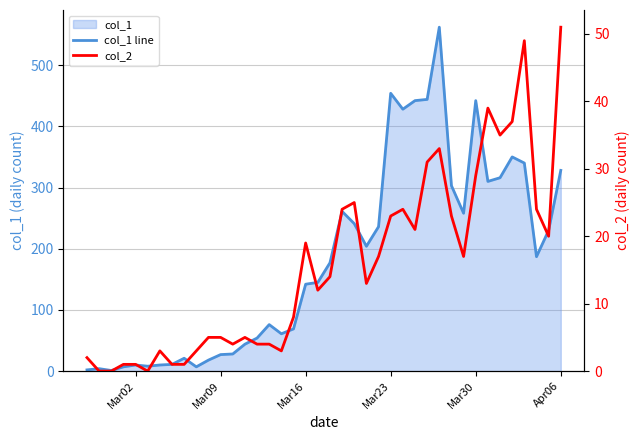

Is the value of col_1 line at 19 greater than the value of col_2 at 12?

Yes